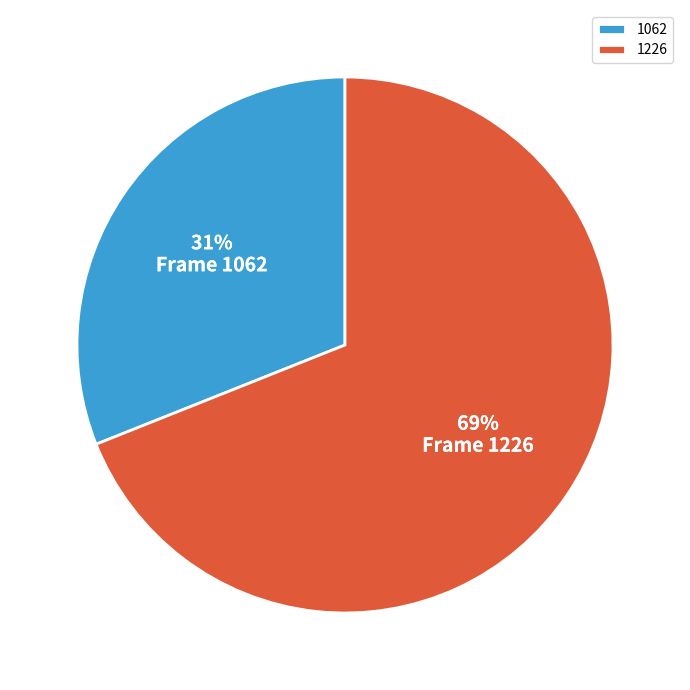

Rank the categories by value from lowest to highest.

1062, 1226